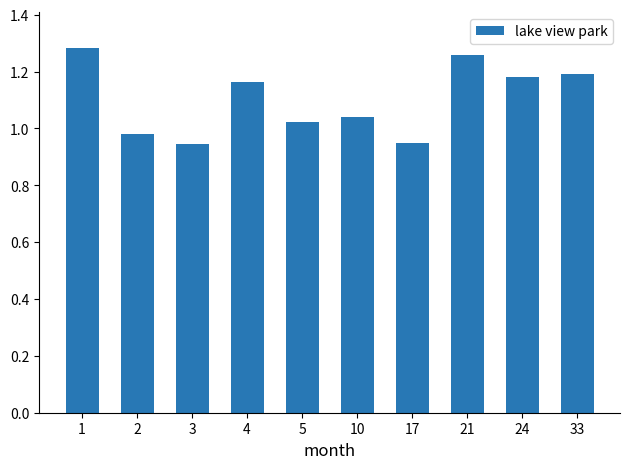

Which has a higher value, 10 or 21?

21